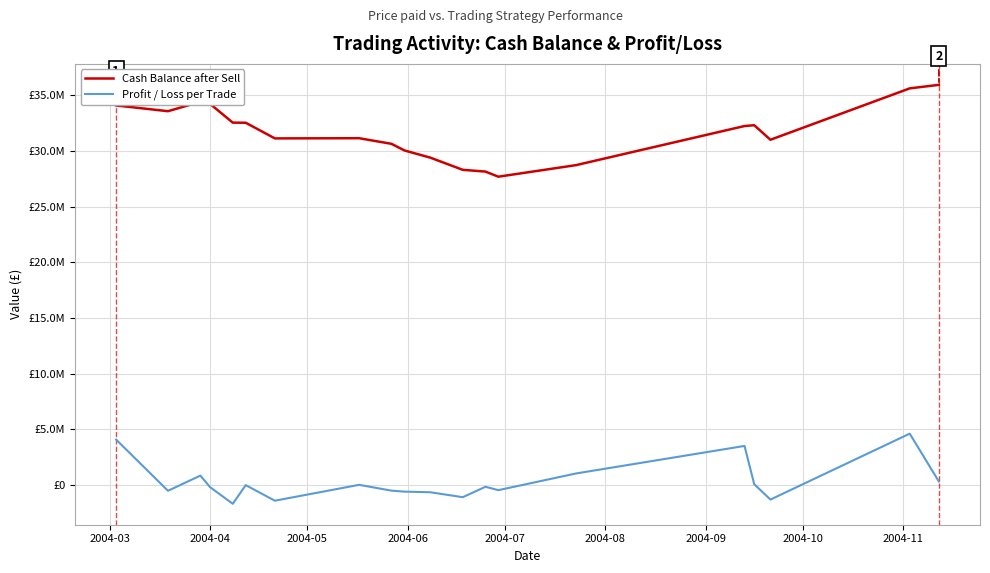

Is this an area chart (filled region under the line)?

No